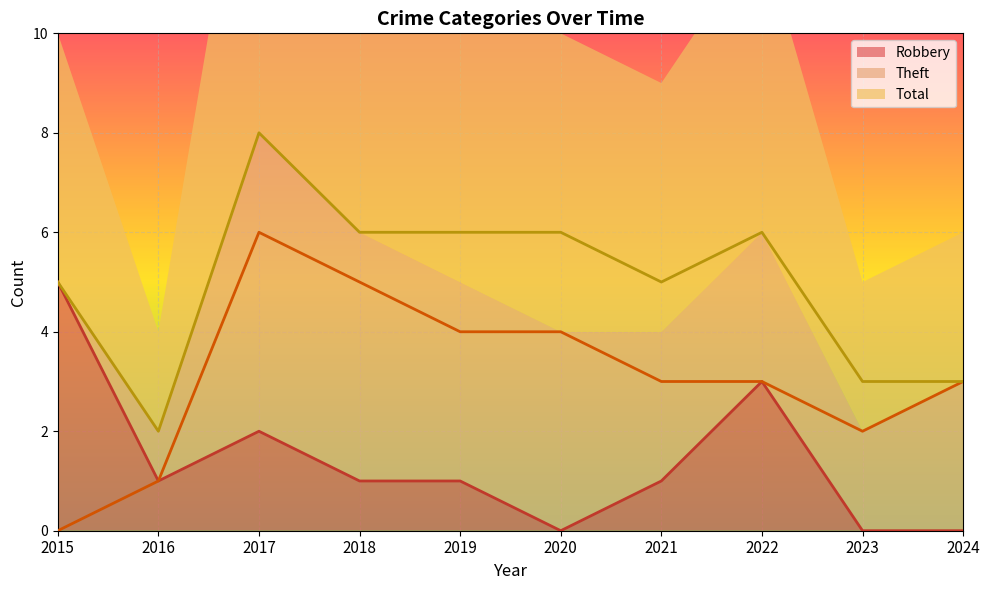

What value does the Robbery series have at 2021?

1